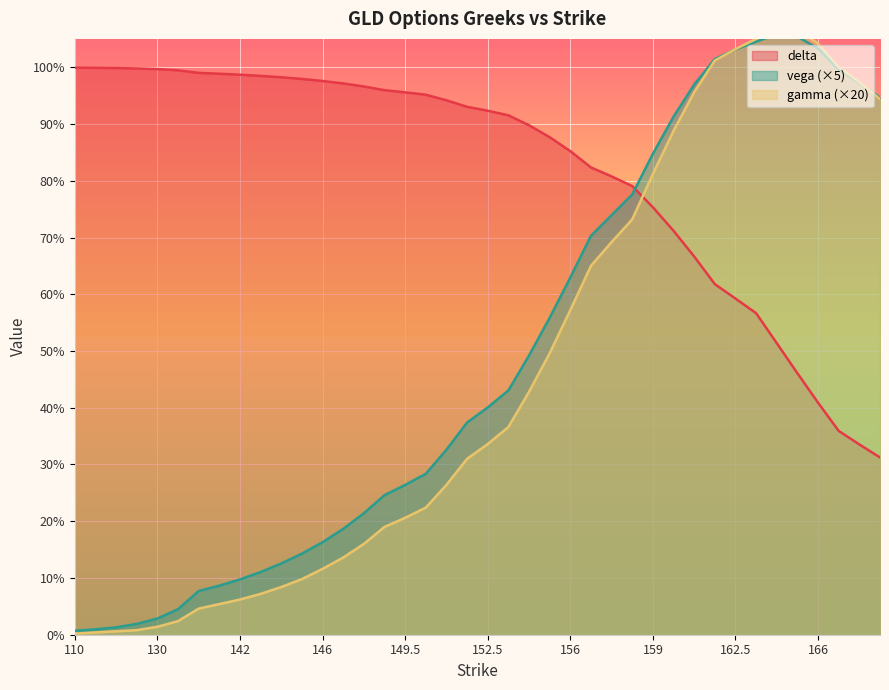

What is the difference between the maximum and minimum values in the gamma series?

1.1